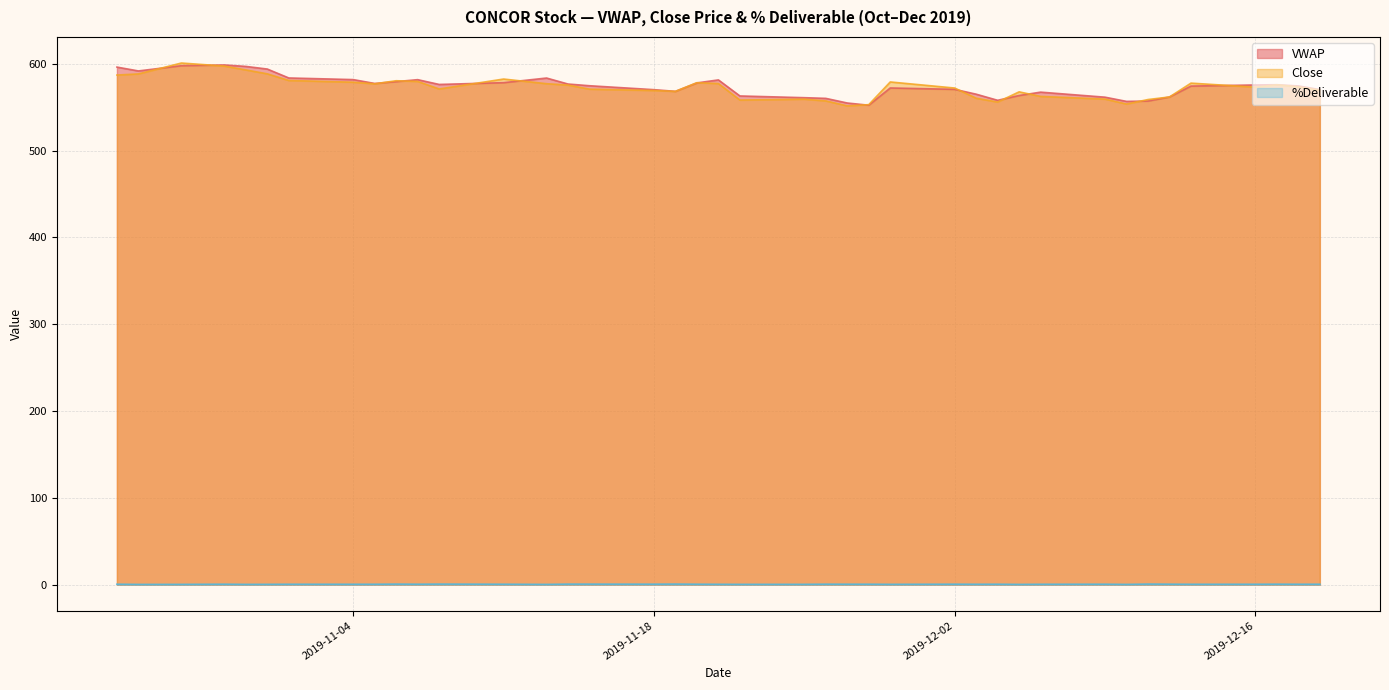

What is the average value of the %Deliverable series?

0.4